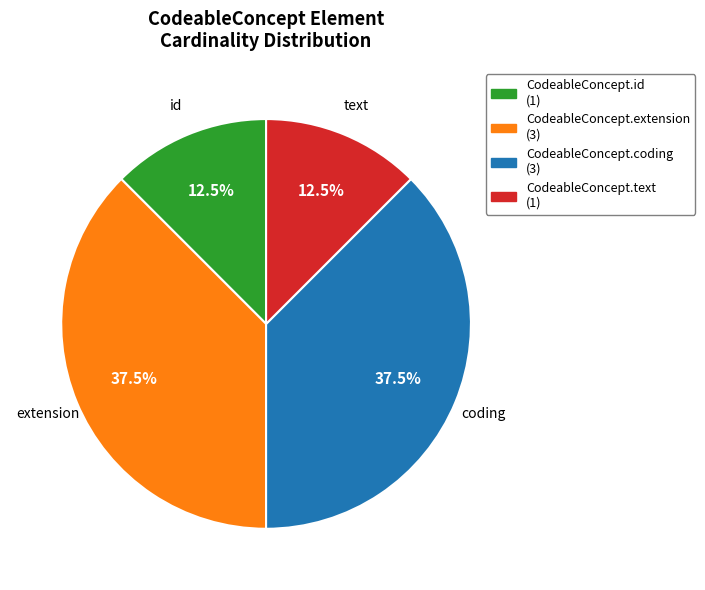

What is the ratio of the value at CodeableConcept.coding to the value at CodeableConcept.id?

3.0